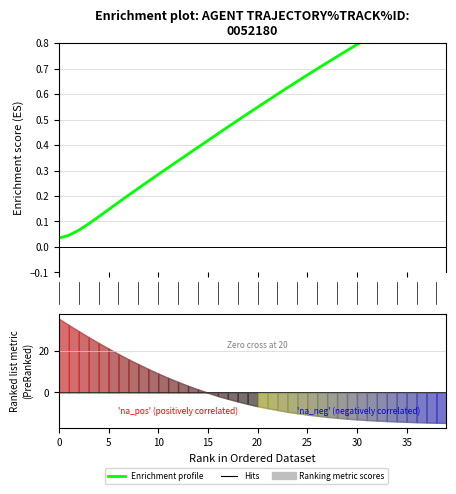

Reading left to right, transcribe all the data shown in this chart.

0.0	0.0	0.1	0.1	0.1	0.1	0.2	0.2	0.2	0.3	0.3	0.3	0.3	0.4	0.4	0.4	0.4	0.5	0.5	0.5	0.5	0.6	0.6	0.6	0.6	0.7	0.7	0.7	0.7	0.8	0.8	0.8	0.8	0.9	0.9	0.9	0.9	0.9	1.0	1.0